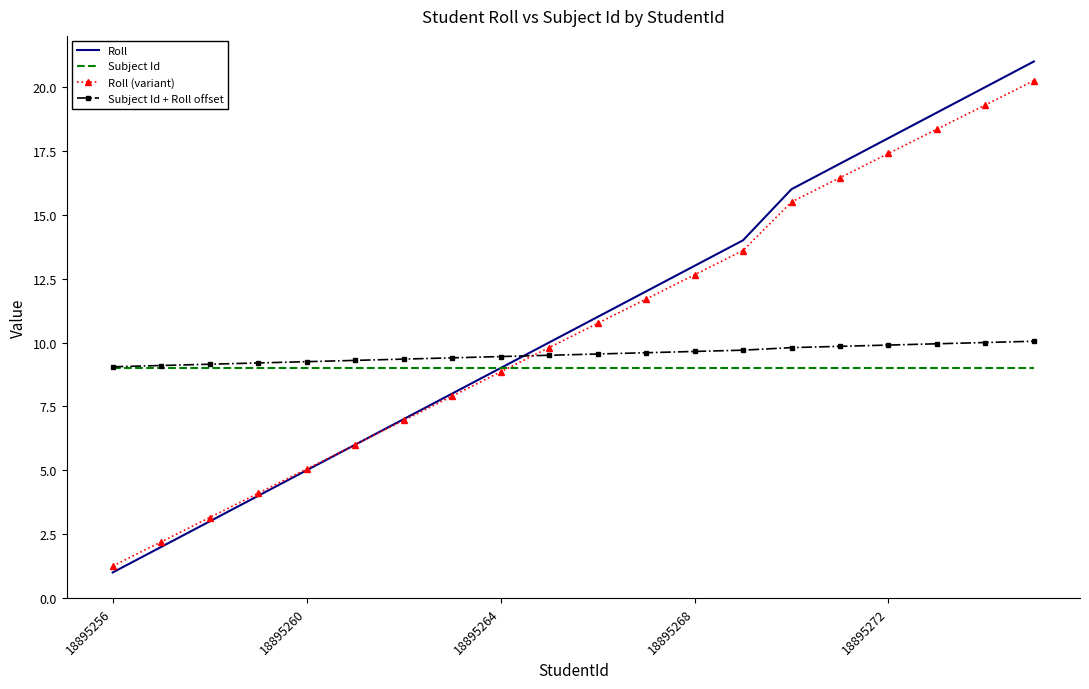

What is the minimum value shown in the chart?

1.0